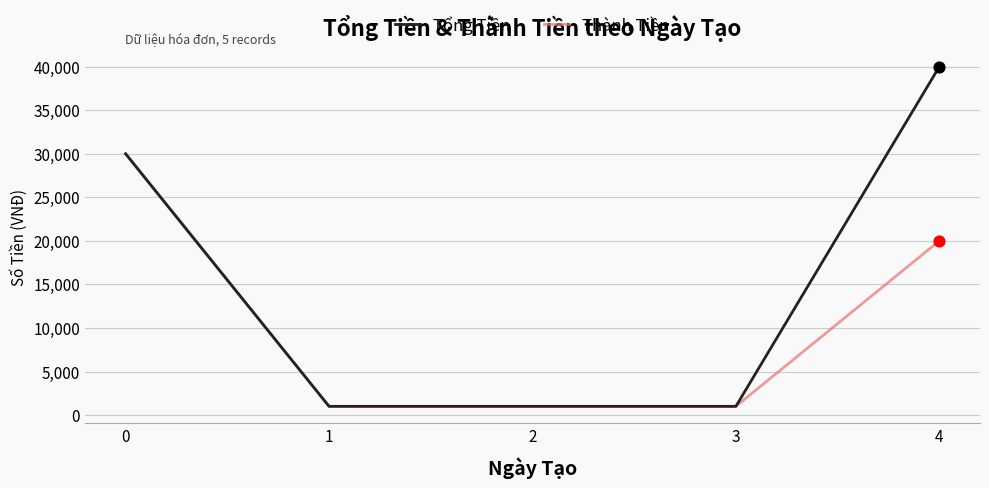

Which series has the largest total across all categories?

Tổng Tiền